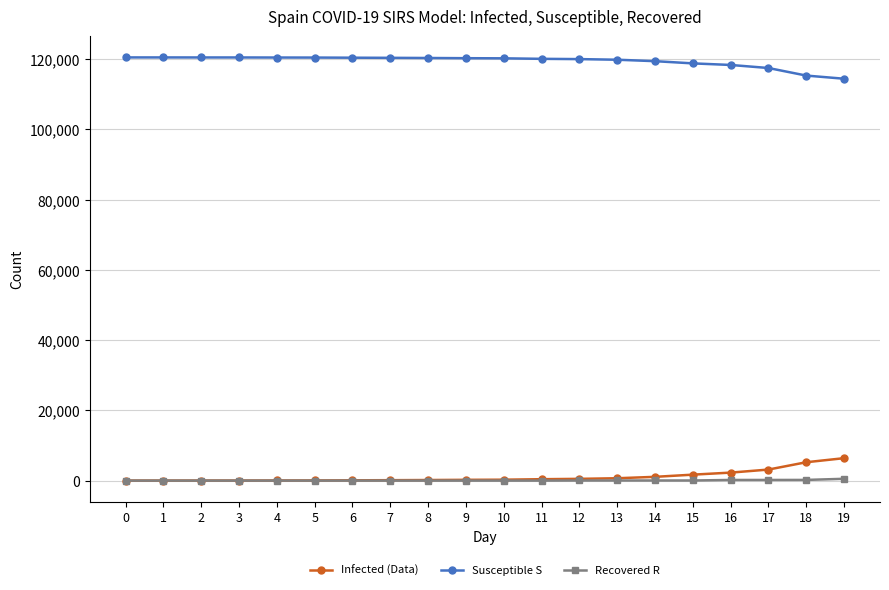

How many data points in Susceptible S are less than 120307?

10